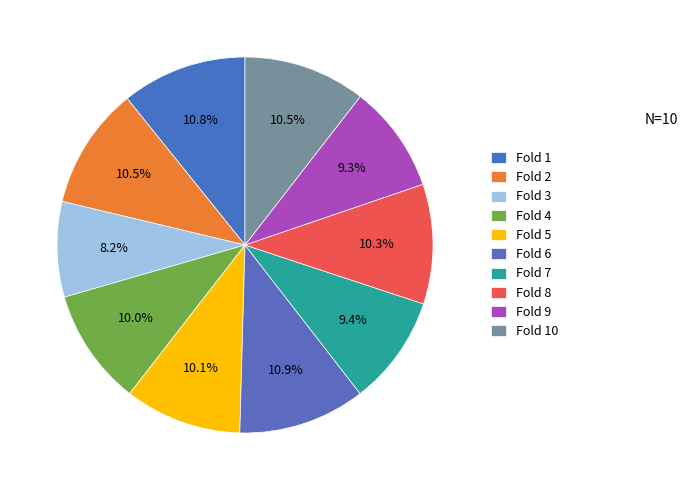

Count the number of slices in the pie.

10